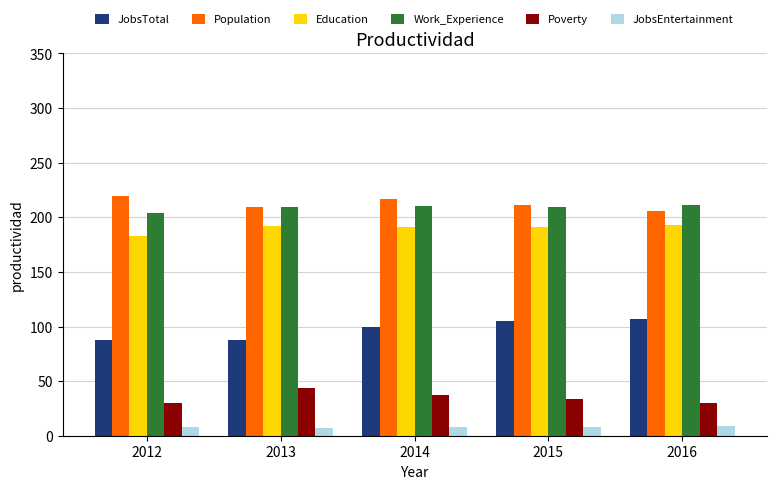

What is the difference between the highest and lowest values at 2012?

211.2